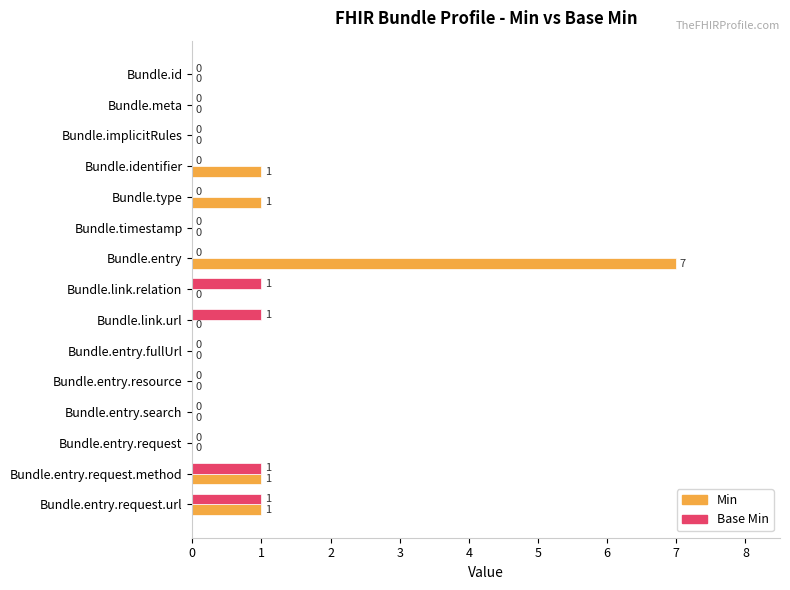

How many positive values does the Min series have?

5